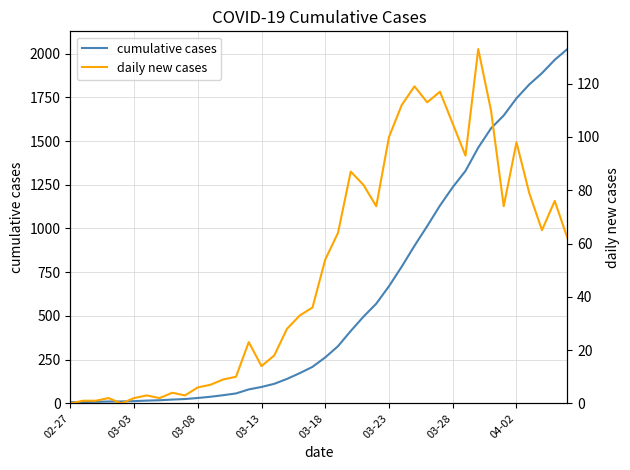

Rank the series by their average value, from lowest to highest.

daily new cases, cumulative cases